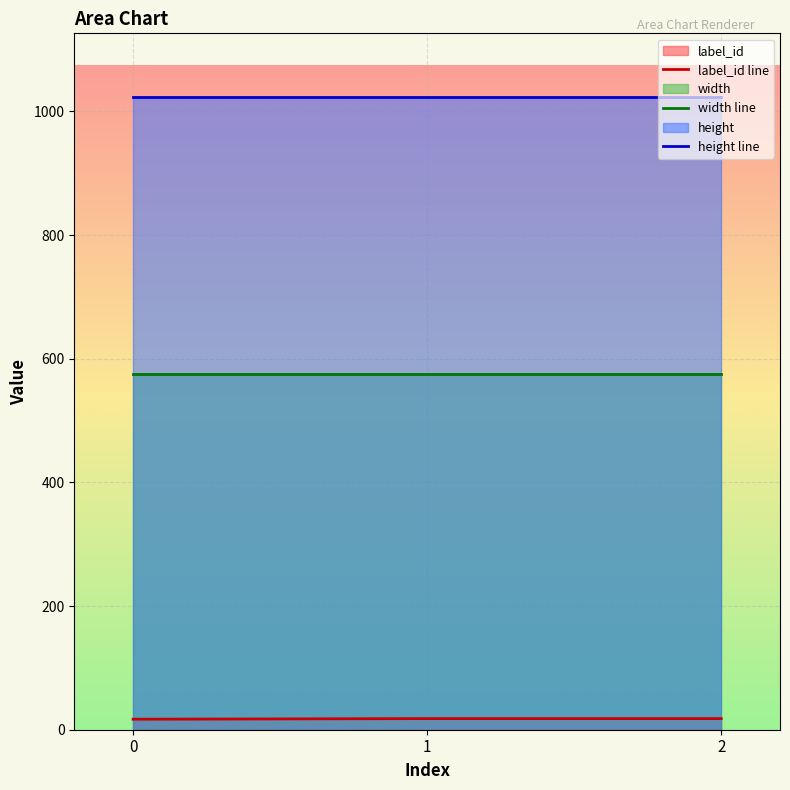

Is the value of label_id at 0 greater than the value of width at 2?

No